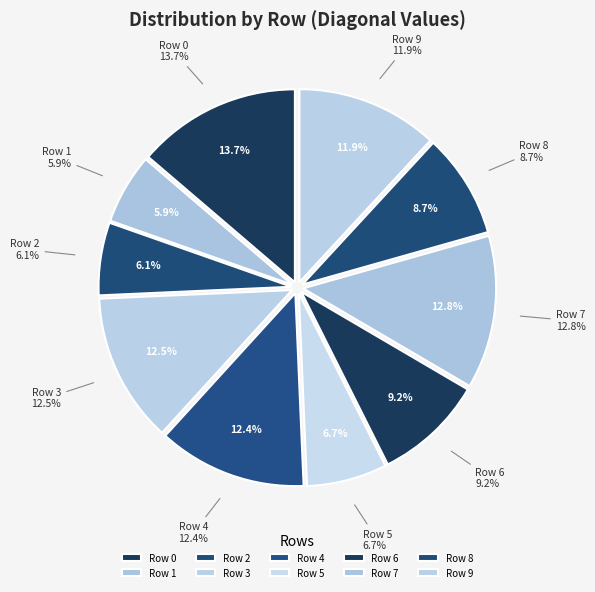

To the nearest percent, what portion does Row 9 represent?

12%